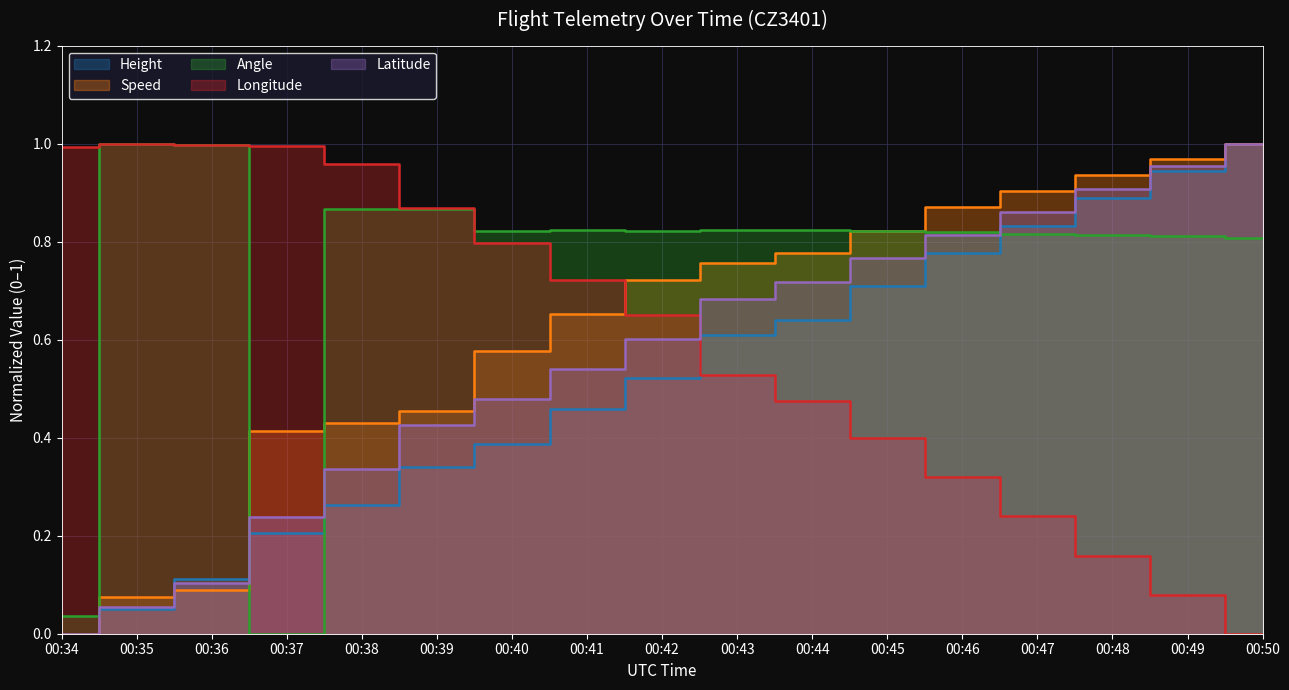

How many categories are shown in the chart?

17